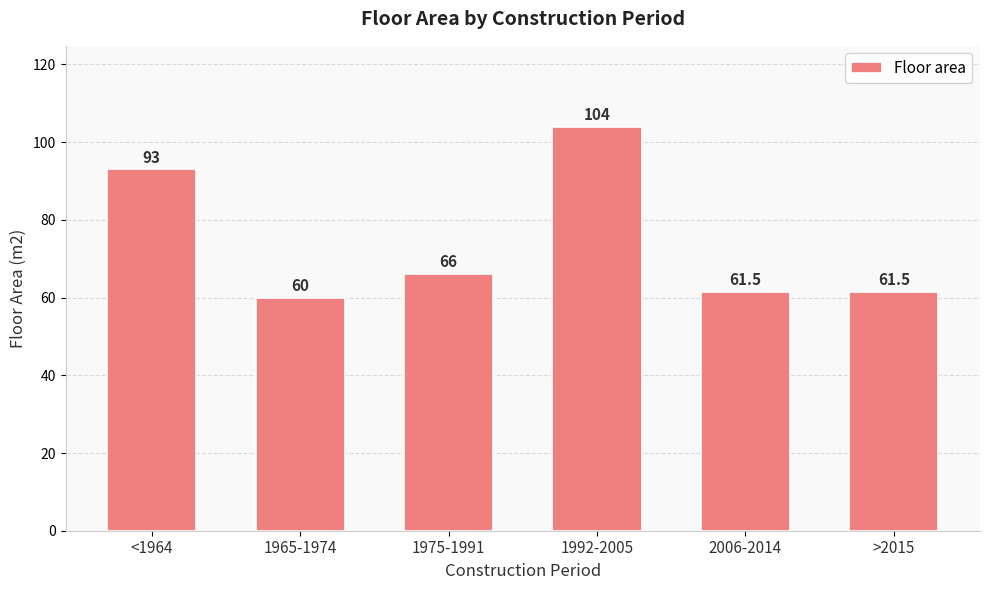

What value does the data have at <1964?

93.0